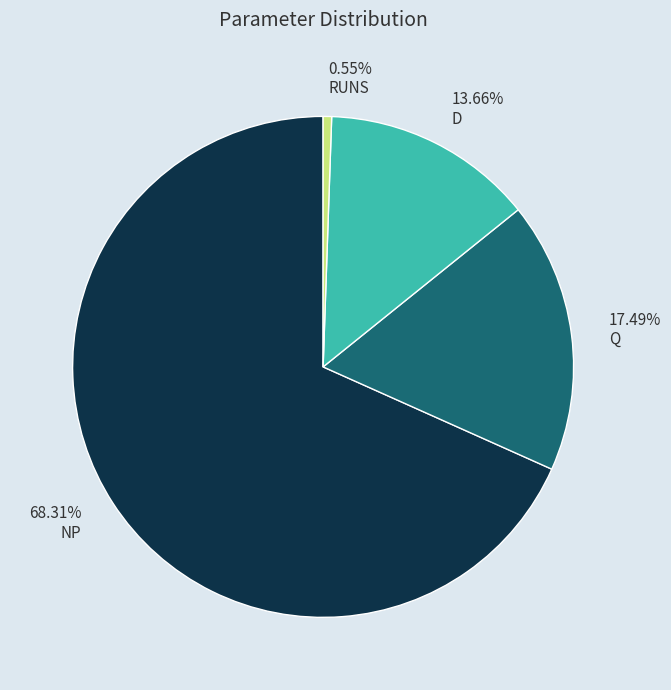

What is the majority slice?

68.31% NP